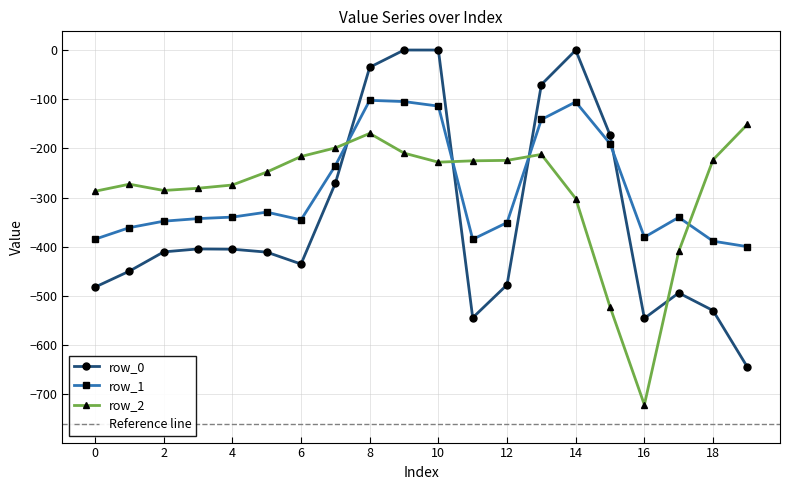

Which series has the largest range (max minus min)?

row_0